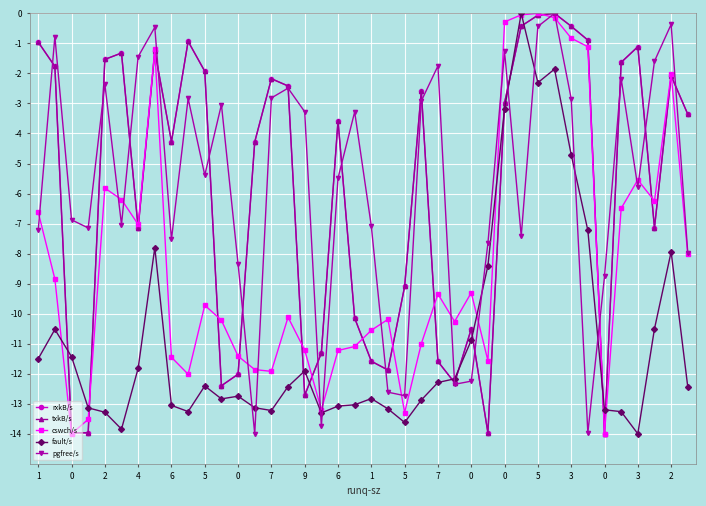

How many lines are shown in the chart?

5